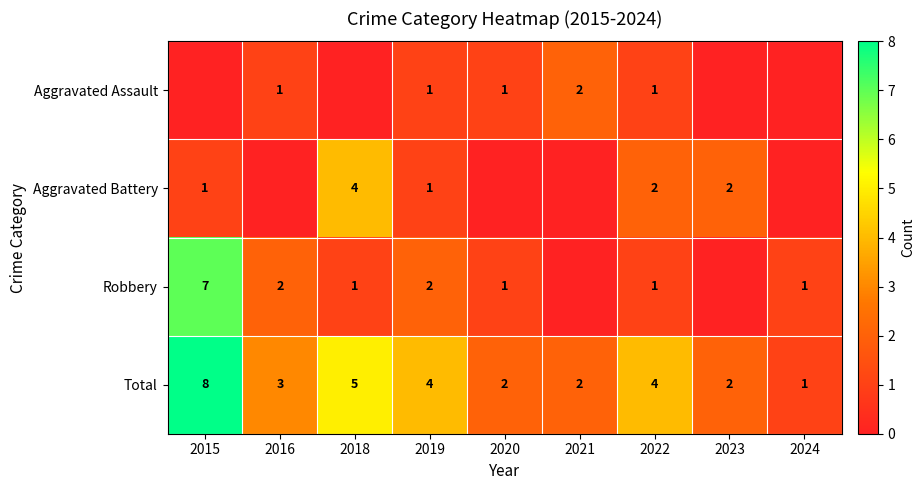

At which category is the sum across all series the highest?

2015